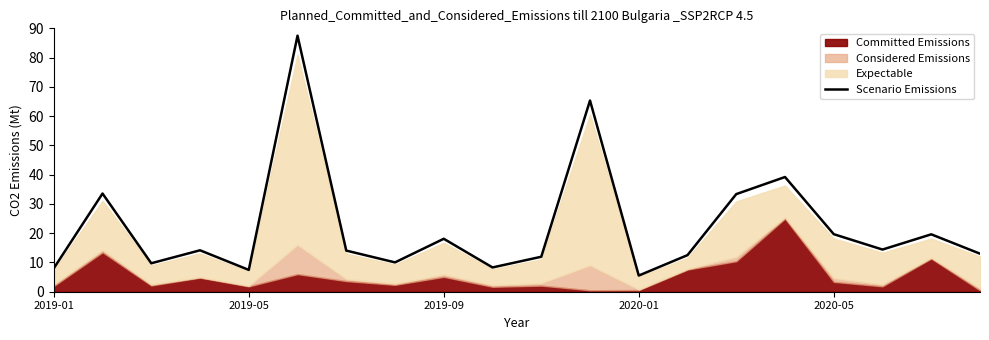

Reading left to right, list all the values displayed in this chart.

8.0	33.6	9.7	14.2	7.5	87.5	14.1	10.0	18.1	8.3	11.9	65.3	5.5	12.5	33.4	39.2	19.7	14.4	19.6	13.0